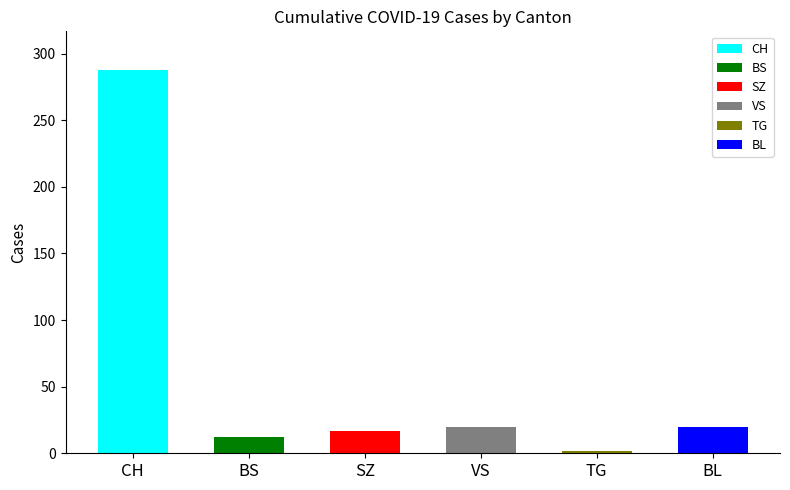

Are the bars grouped side by side (vs. stacked)?

Yes